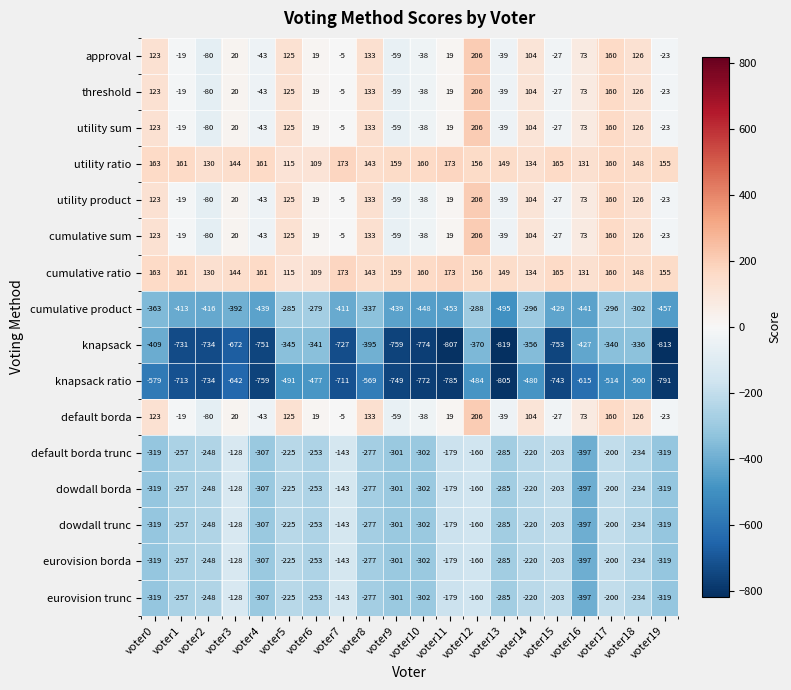

What is the maximum value shown in the chart?

206